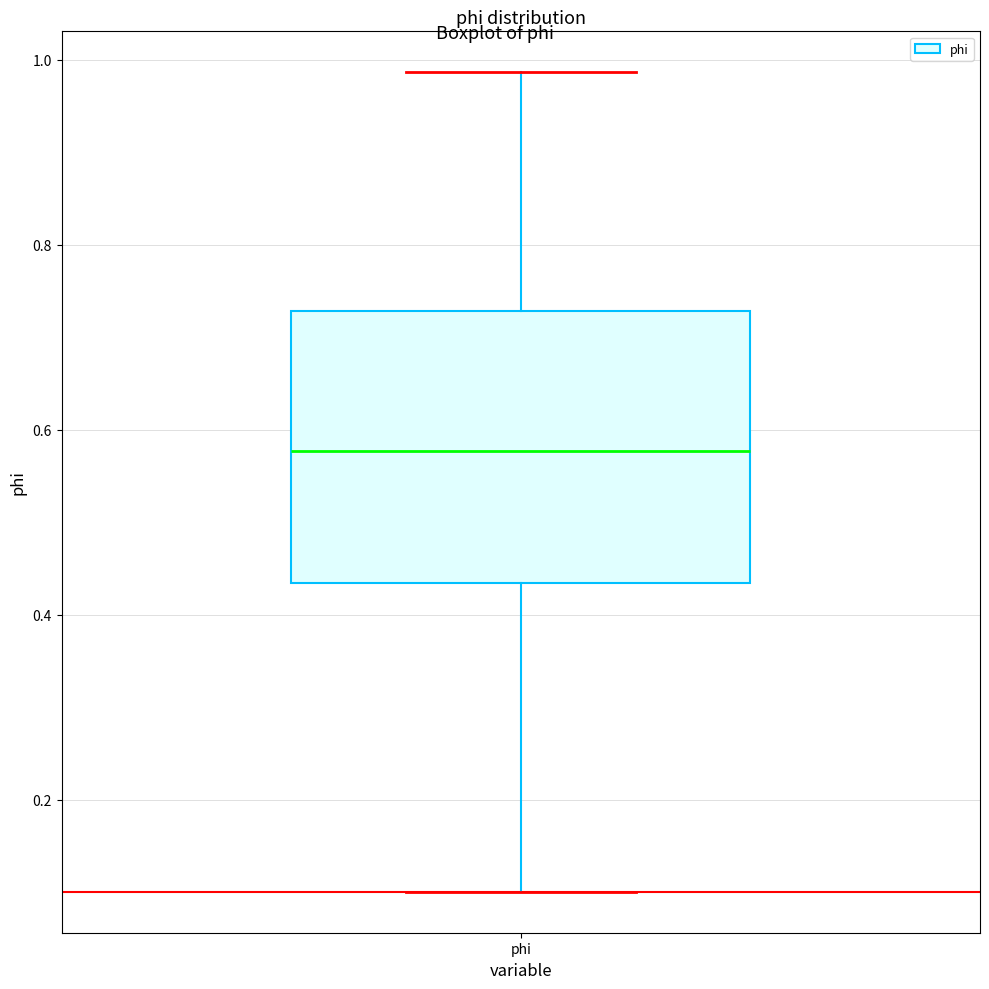

Where is the upper edge of the box for phi on the y-axis? The values are not printed on the chart, so give them approximately, as read against the axis.

0.72